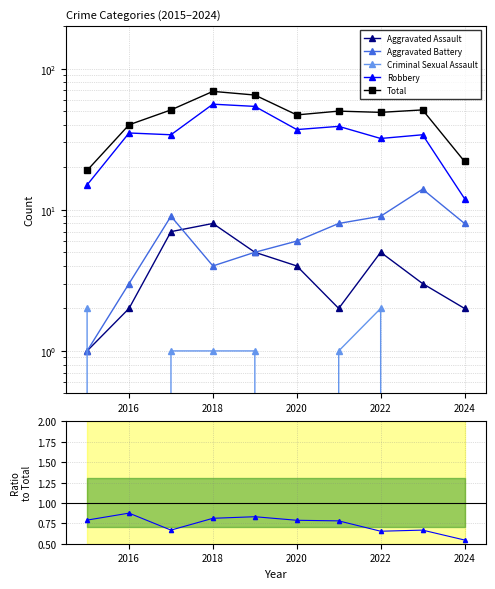

After their last crossing, which series has the higher values: Aggravated Assault or Criminal Sexual Assault?

Aggravated Assault